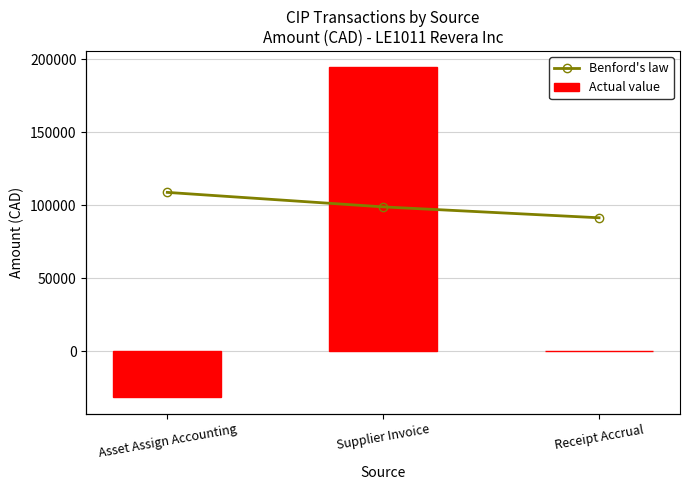

What is the minimum value for Actual value?

-31500.0